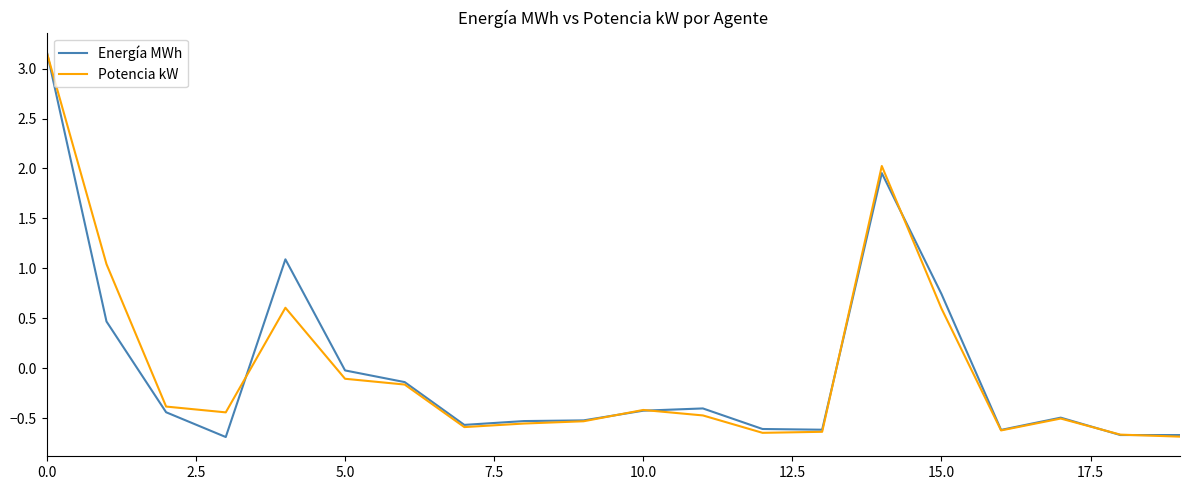

What are all the series names shown in the legend?

Energía MWh, Potencia kW